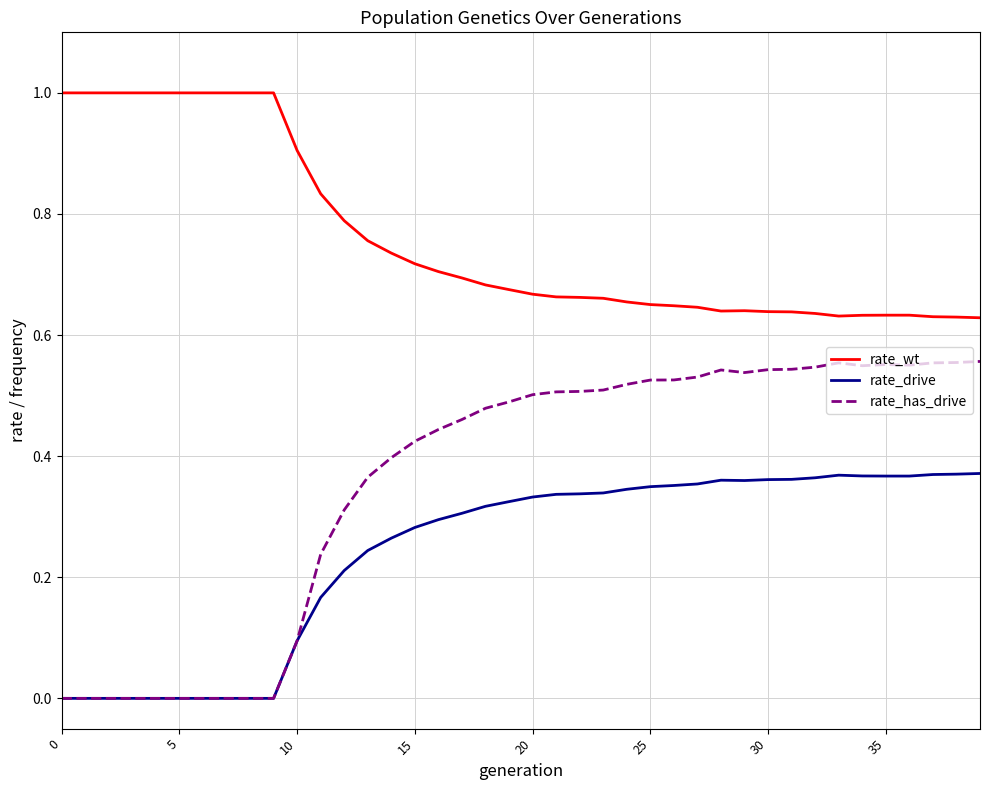

List the series in order of their overall mean, lowest first.

rate_drive, rate_has_drive, rate_wt